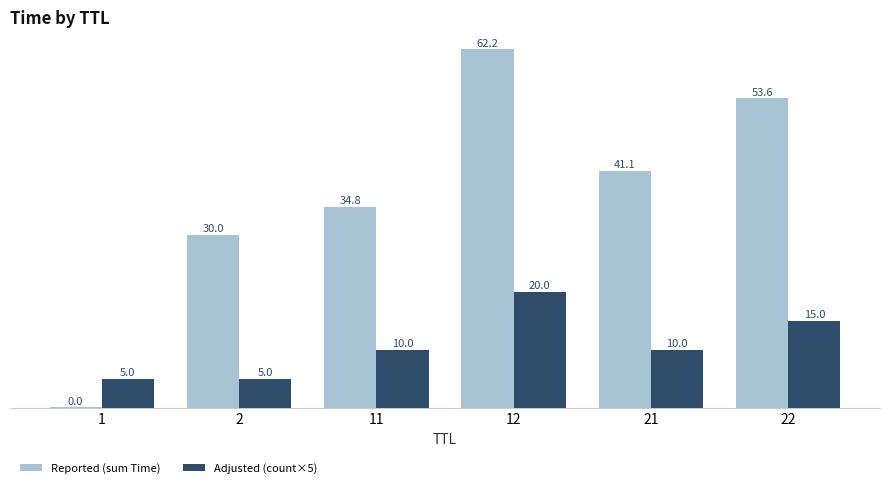

At which label does Reported (sum Time) first exceed 41?

12